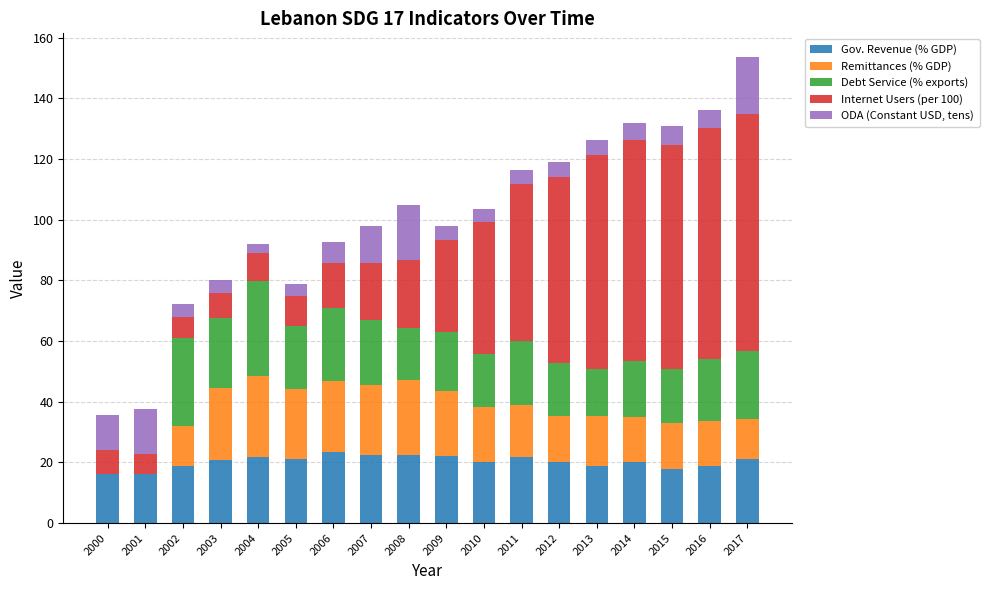

What are all the series names shown in the legend?

Gov. Revenue (% GDP), Remittances (% GDP), Debt Service (% exports), Internet Users (per 100), ODA (Constant USD, tens)